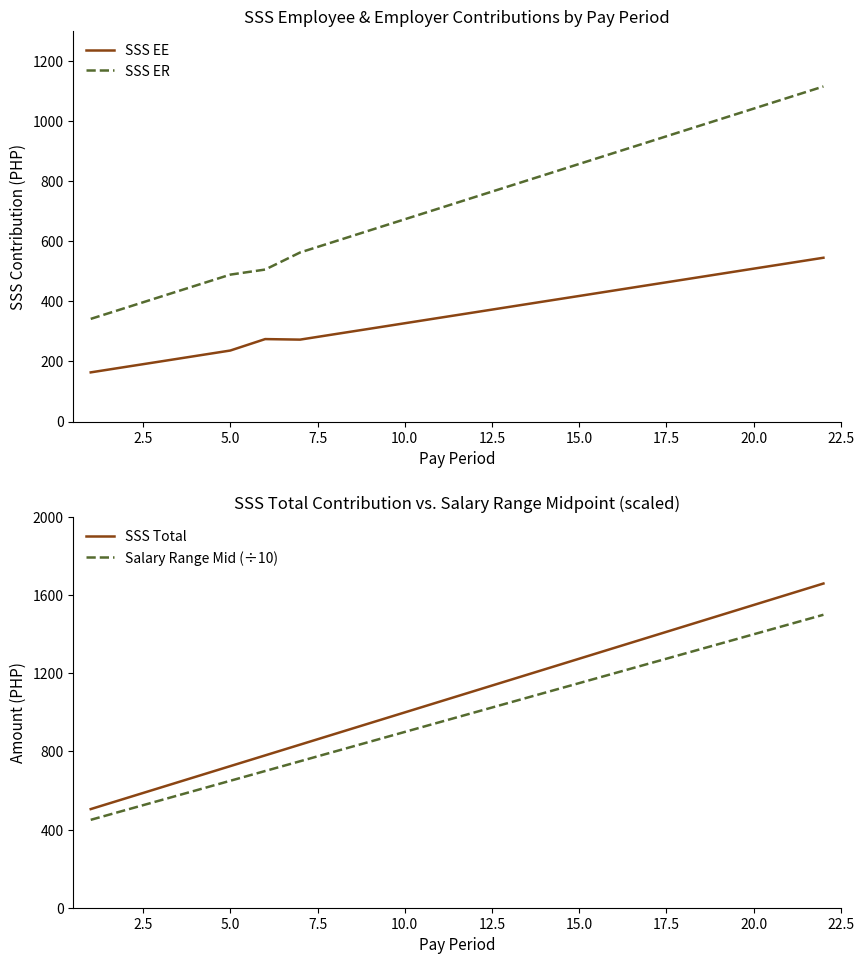

Rank the series by their maximum value, from highest to lowest.

SSS Total, Salary Range Mid (÷10), SSS ER, SSS EE